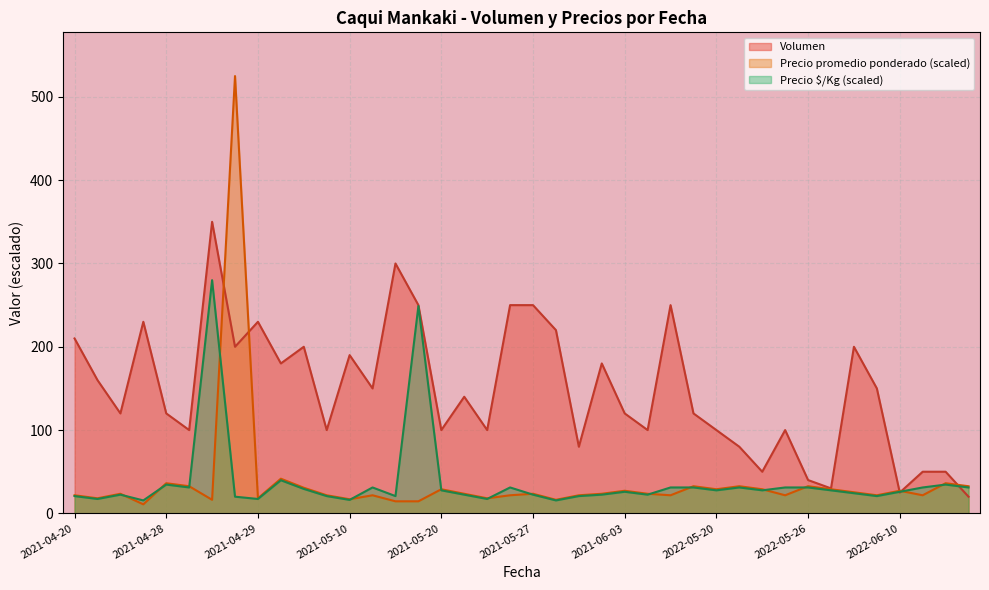

How many intersections are there between Volumen and Precio promedio ponderado?

5